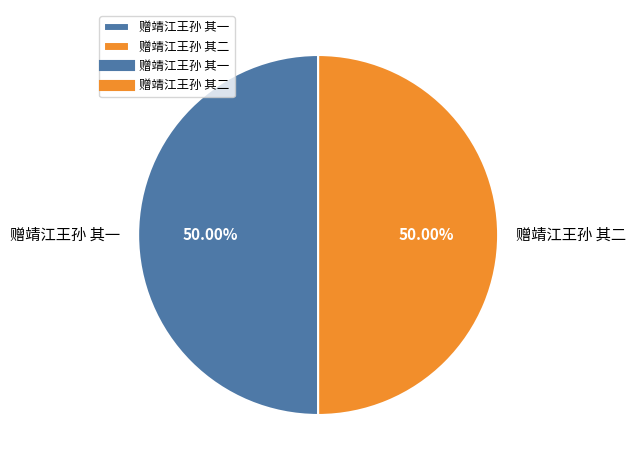

What is the ratio of the value at 赠靖江王孙 其一 to the value at 赠靖江王孙 其二?

1.0